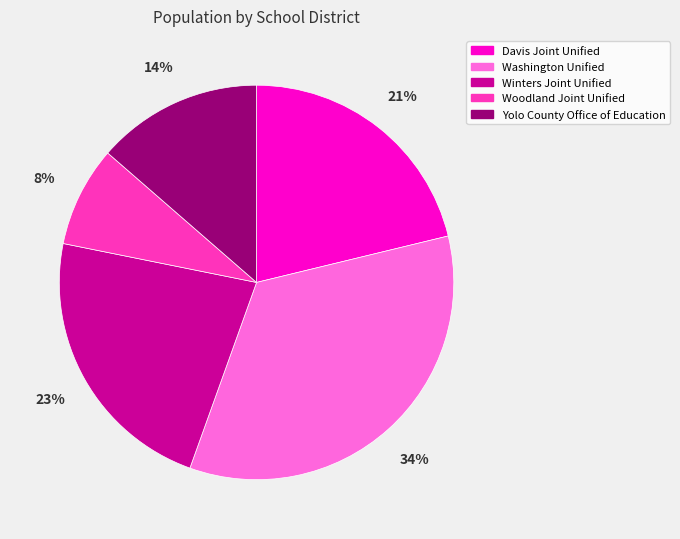

Rank the categories by value from lowest to highest.

Woodland Joint Unified, Yolo County Office of Education, Davis Joint Unified, Winters Joint Unified, Washington Unified